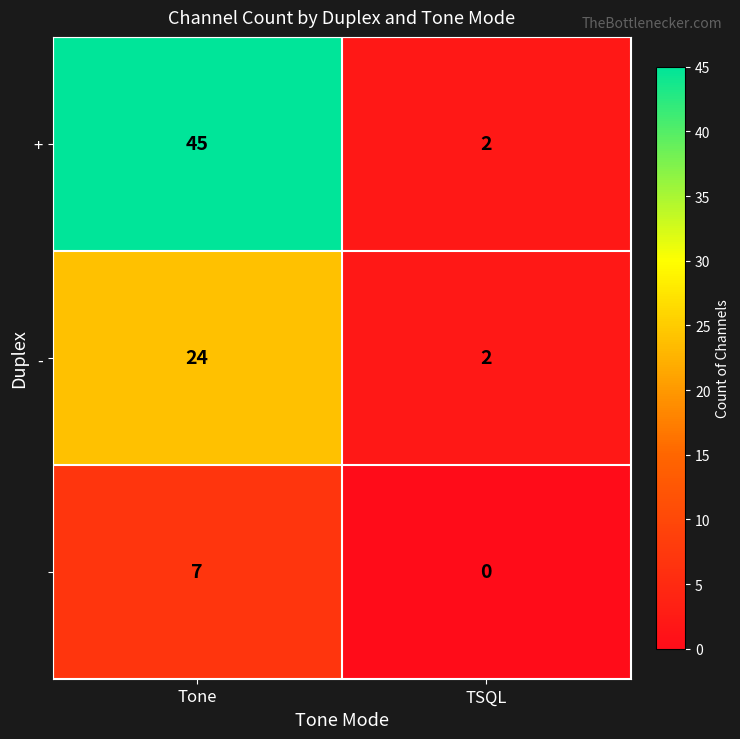

How many data points does each series have?

2